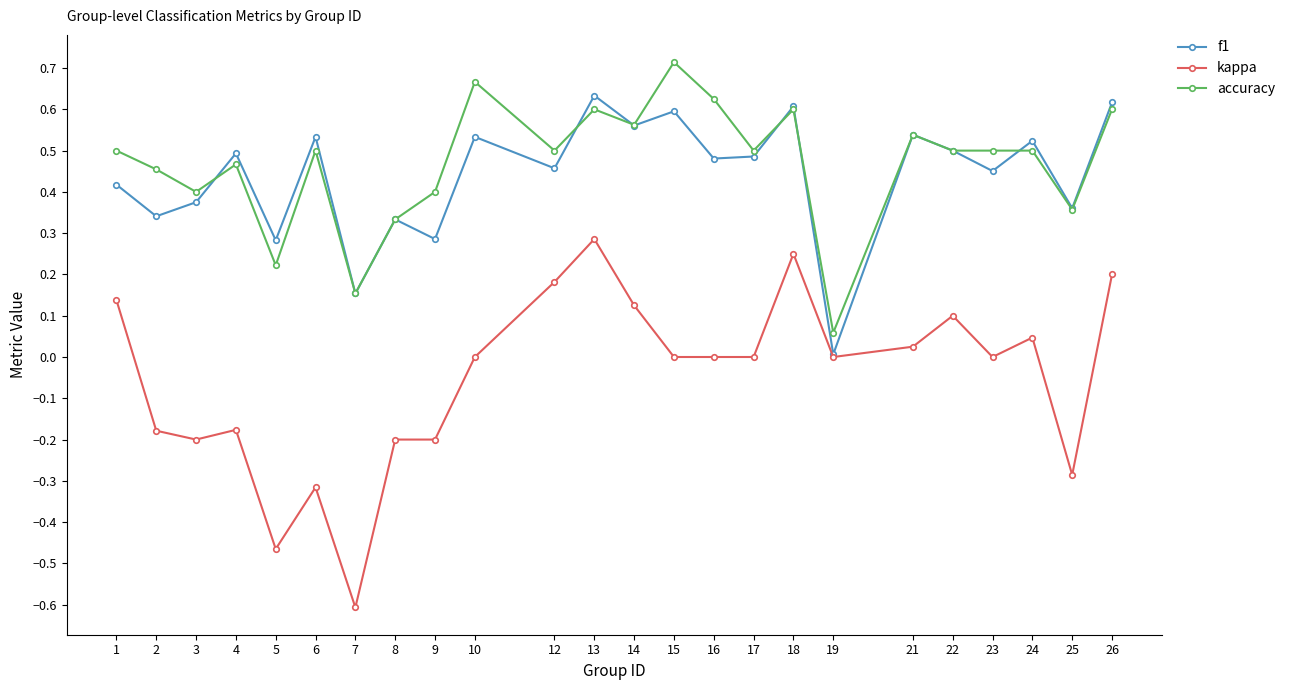

Is the value of kappa at 26 greater than the value of accuracy at 16?

No